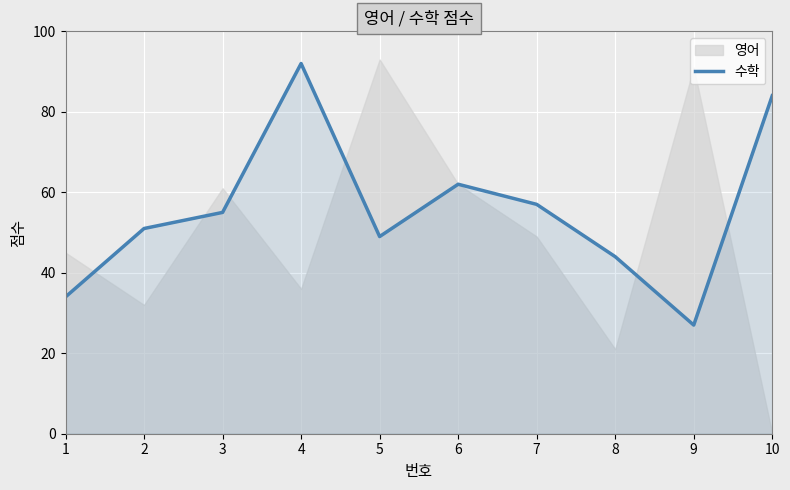

How many interior local peaks (higher than both neighbors) does the data have?

2